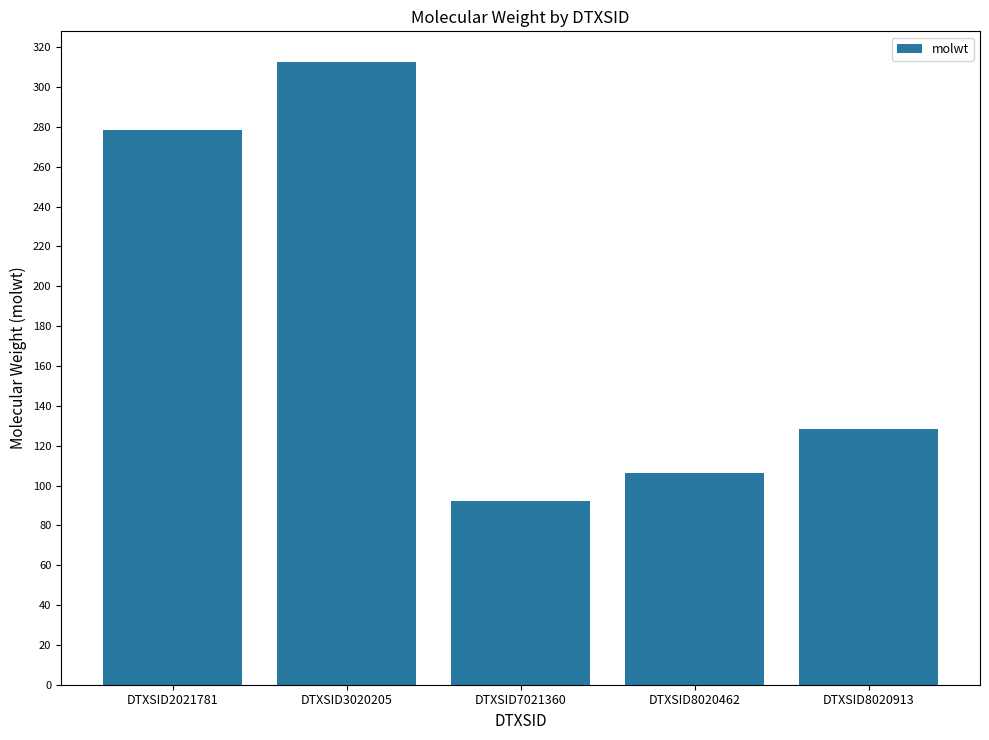

List the labels in order of value, smallest first.

DTXSID7021360, DTXSID8020462, DTXSID8020913, DTXSID2021781, DTXSID3020205